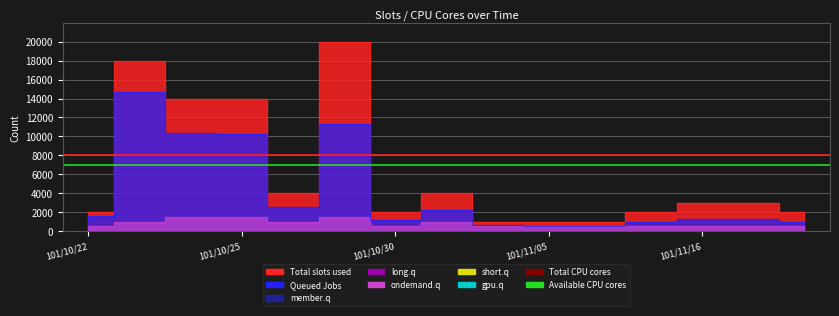

What is the average value of the Available CPU cores series?

7000